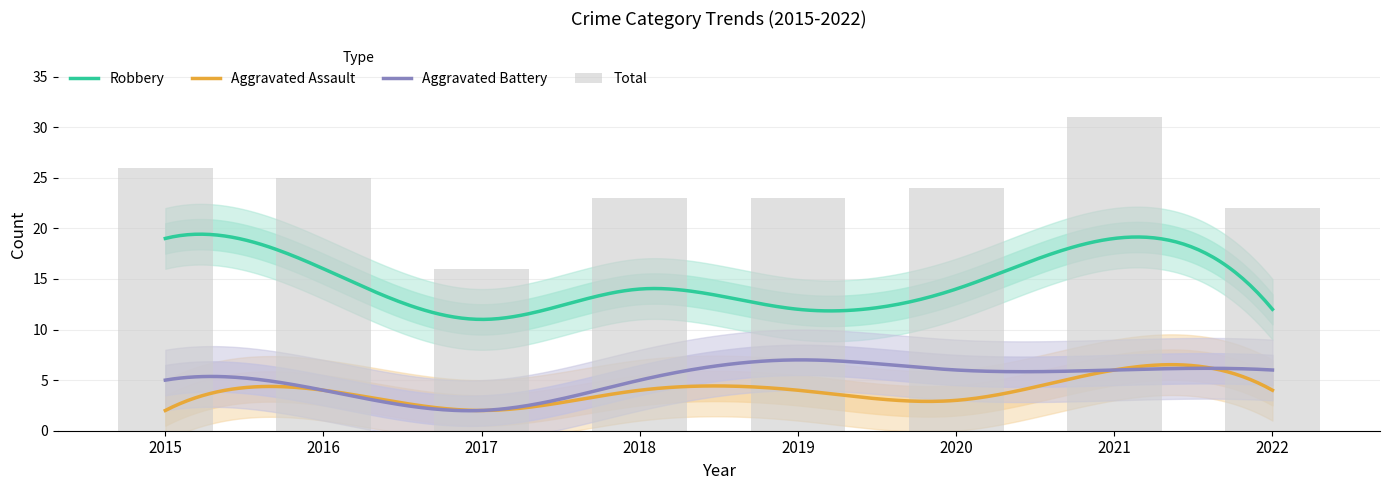

Which series has the largest range (max minus min)?

Total